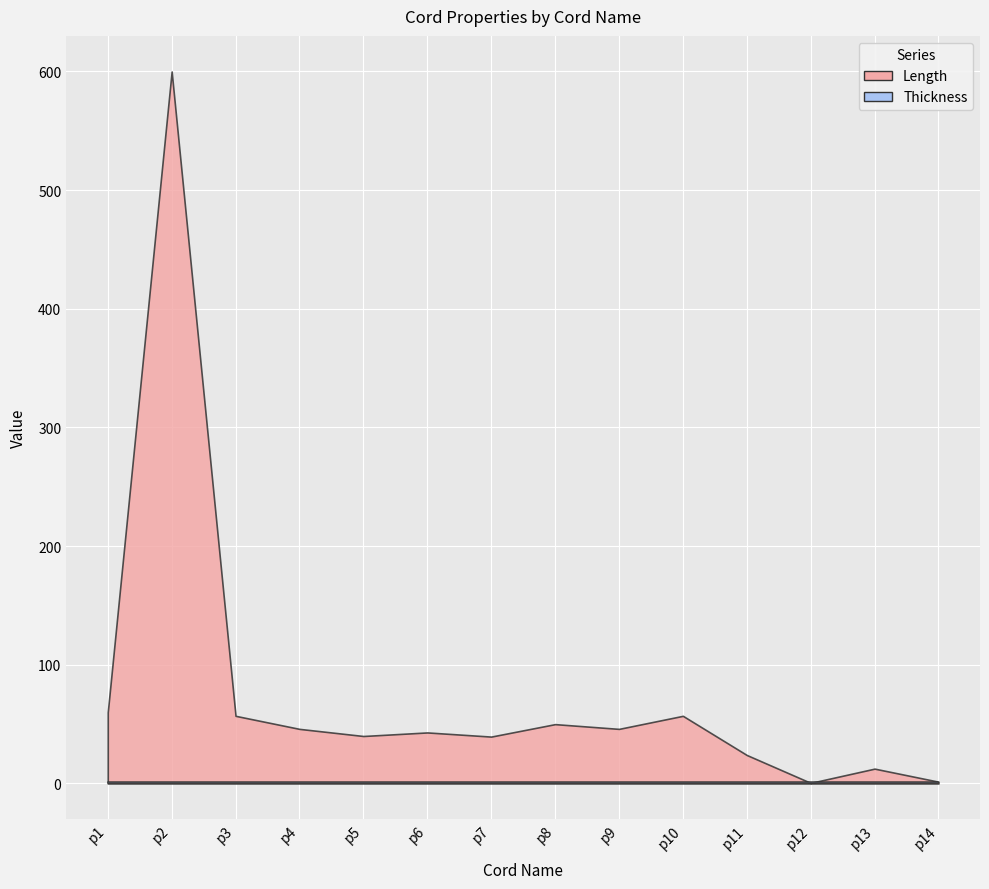

At which category is the sum across all series the highest?

p2